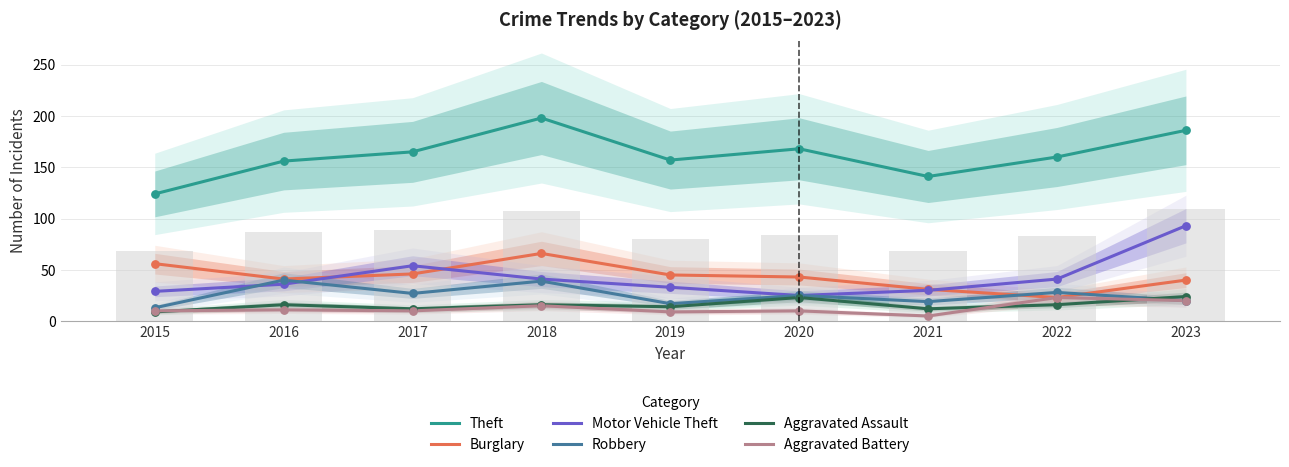

Which series contains the highest Y value?

Theft